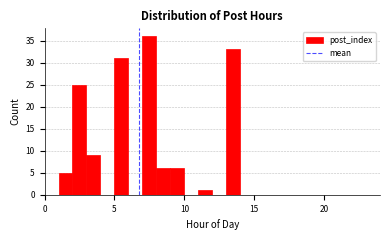

Read against the x-axis, roughly where is the centre of the tallest bar?

7.5